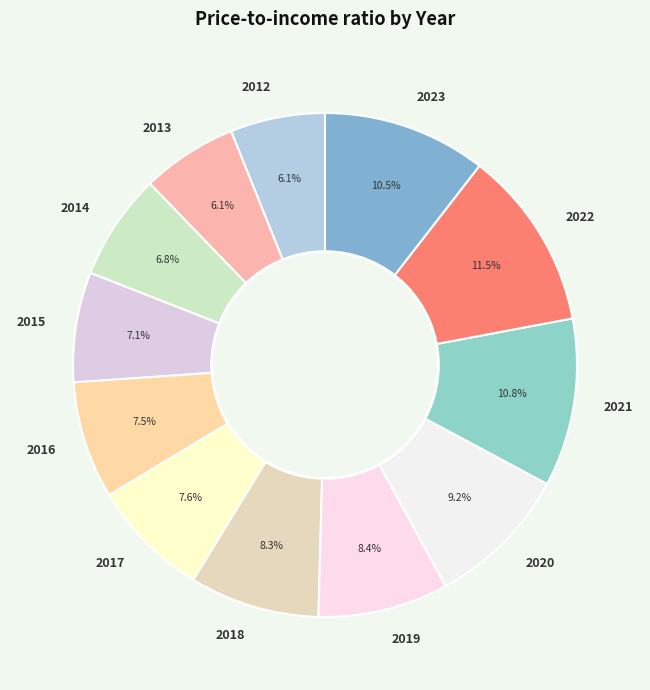

Which category has the biggest portion of the pie?

2022